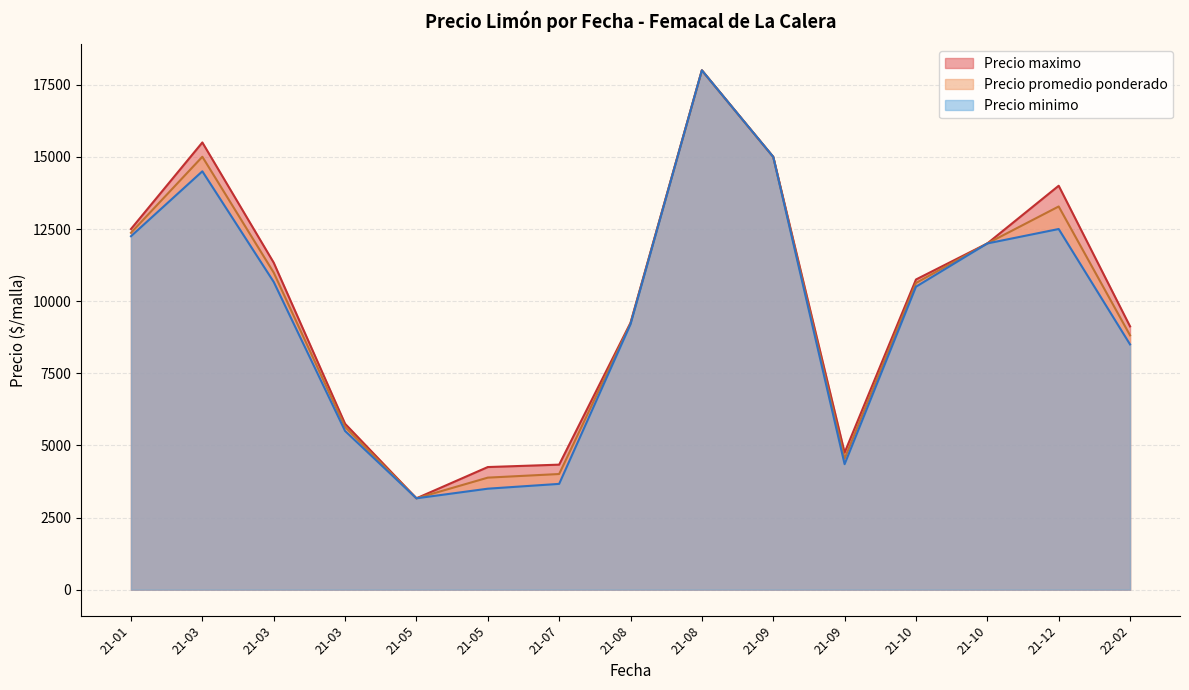

Where is the first local minimum for Precio minimo?

2021-01-19